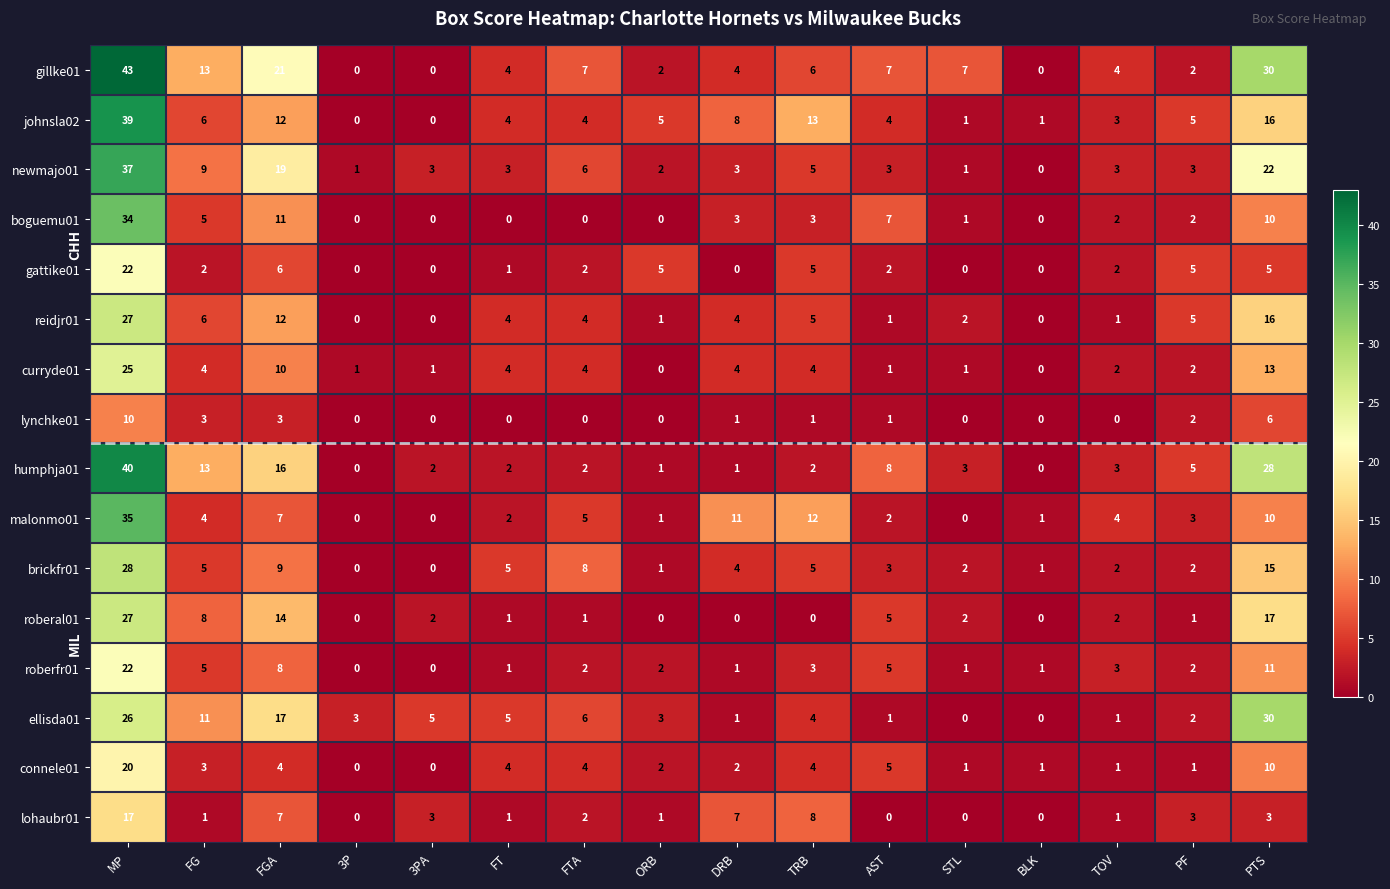

Which series has the widest spread of values?

gillke01